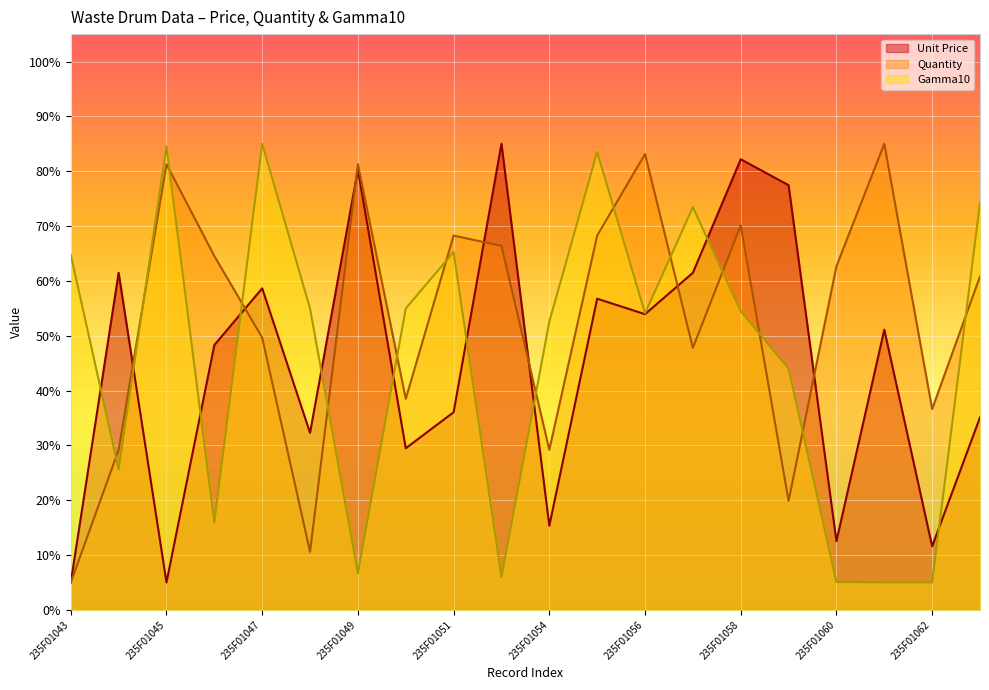

What is the difference between the Quantity values at 235F01047 and 235F01062?

13.0